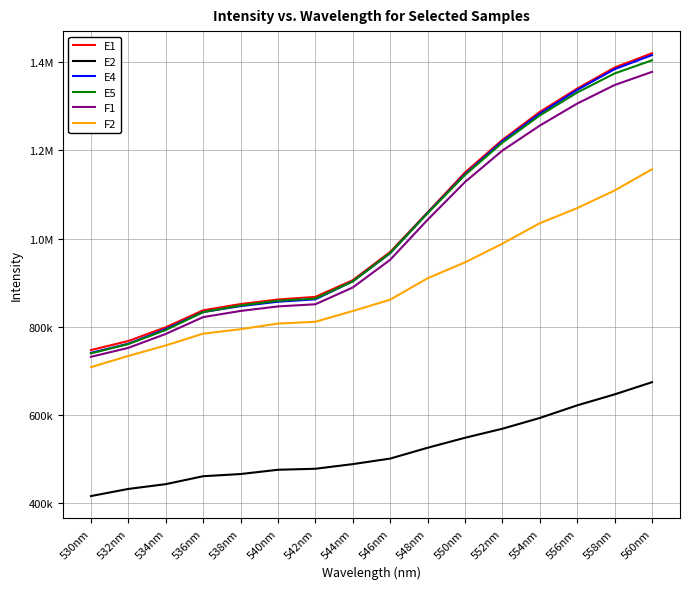

What is the difference between the maximum and minimum values in the E2 series?

257818